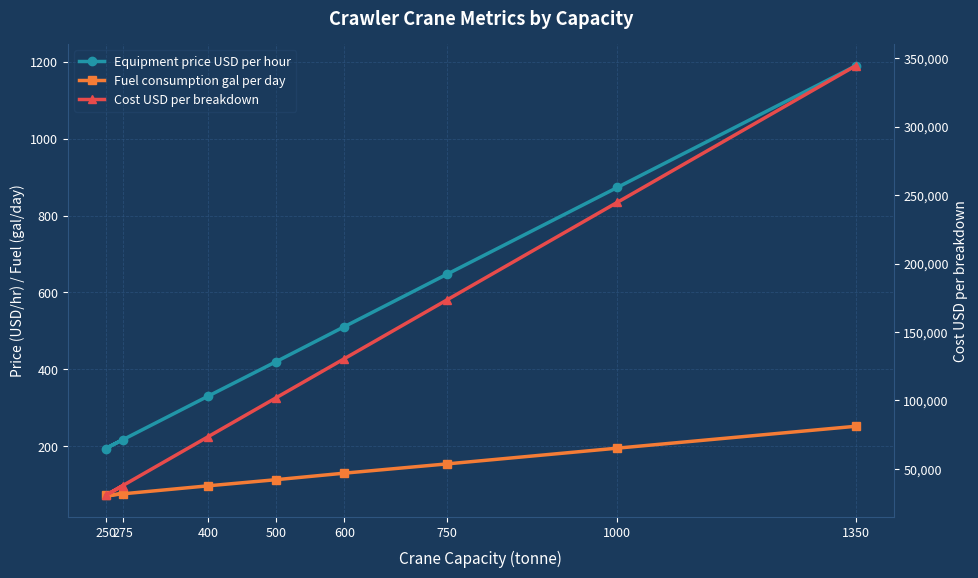

What is the label of the 2nd point from the right?

1000